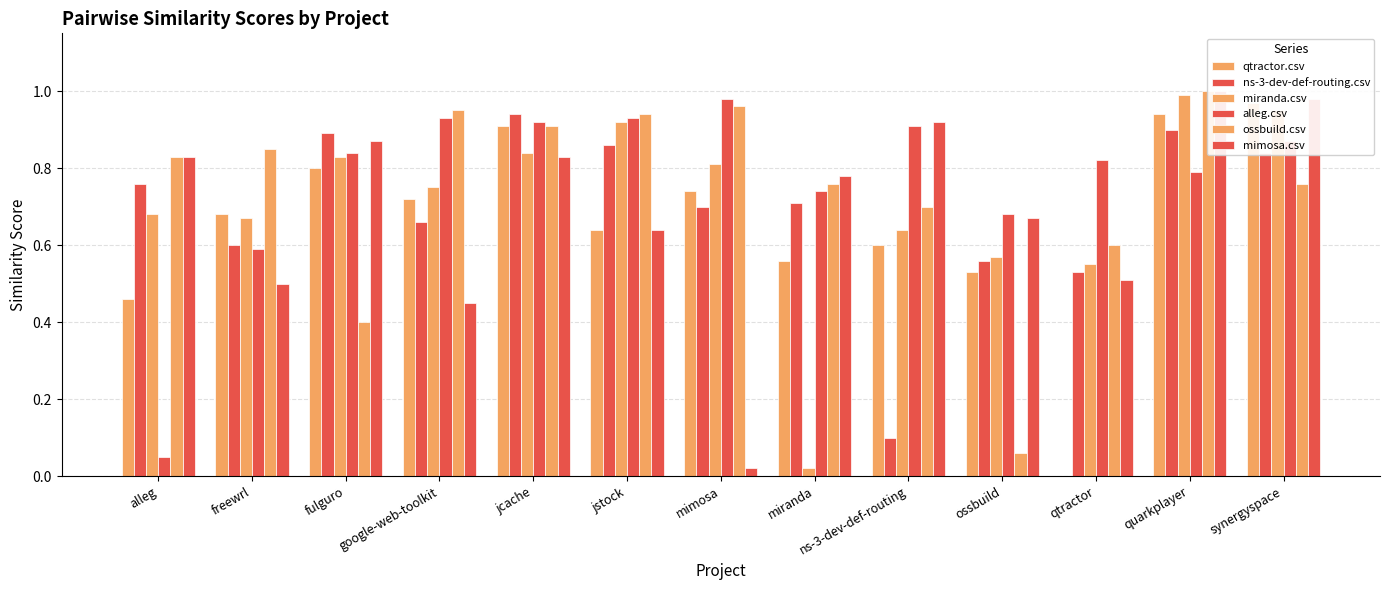

What is the value of the alleg.csv bar at the 9th from the left?

0.9